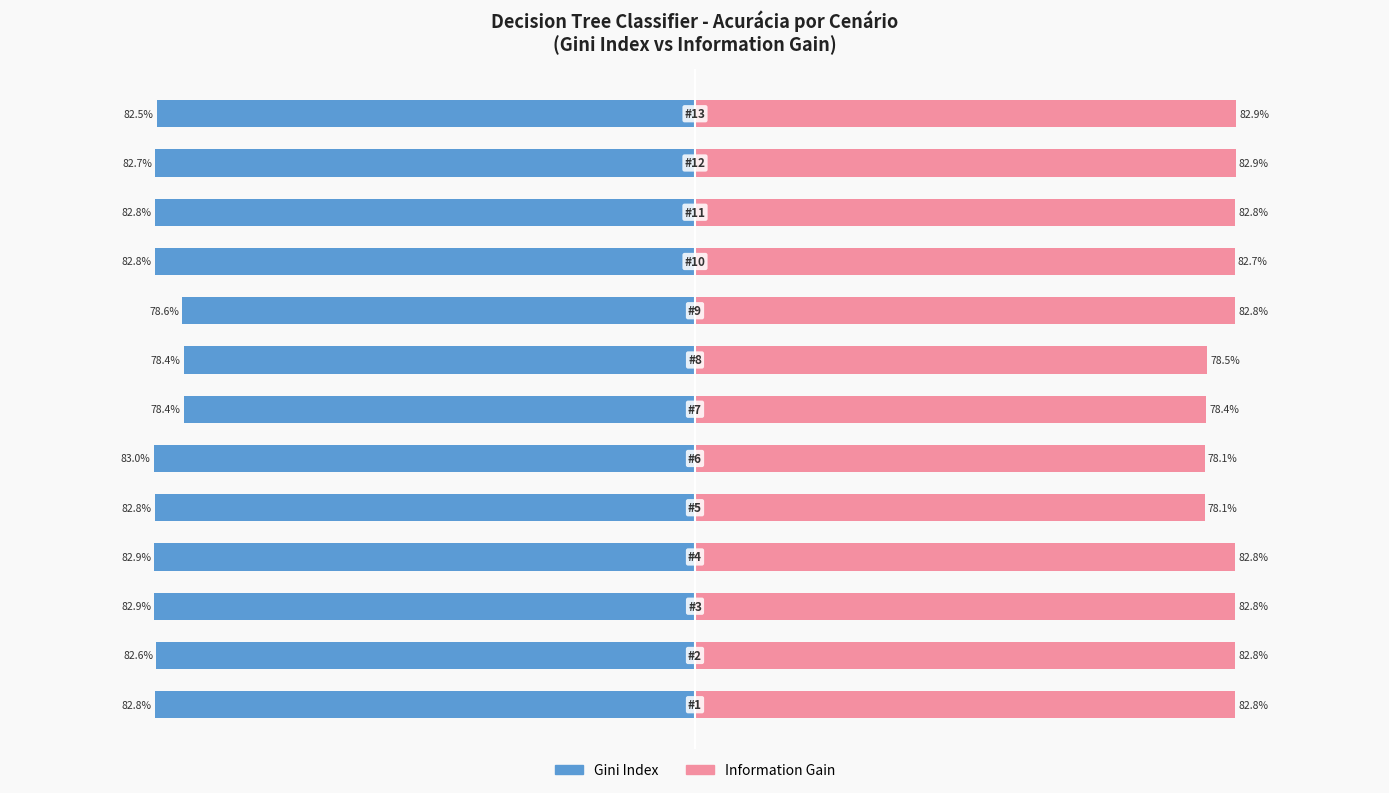

Which series has the largest range (max minus min)?

Information Gain